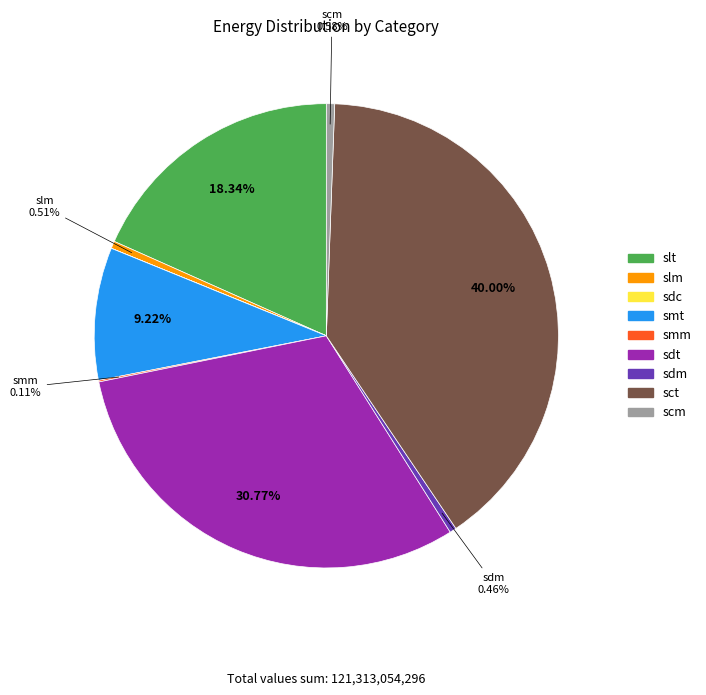

Does any single category account for the majority?

No